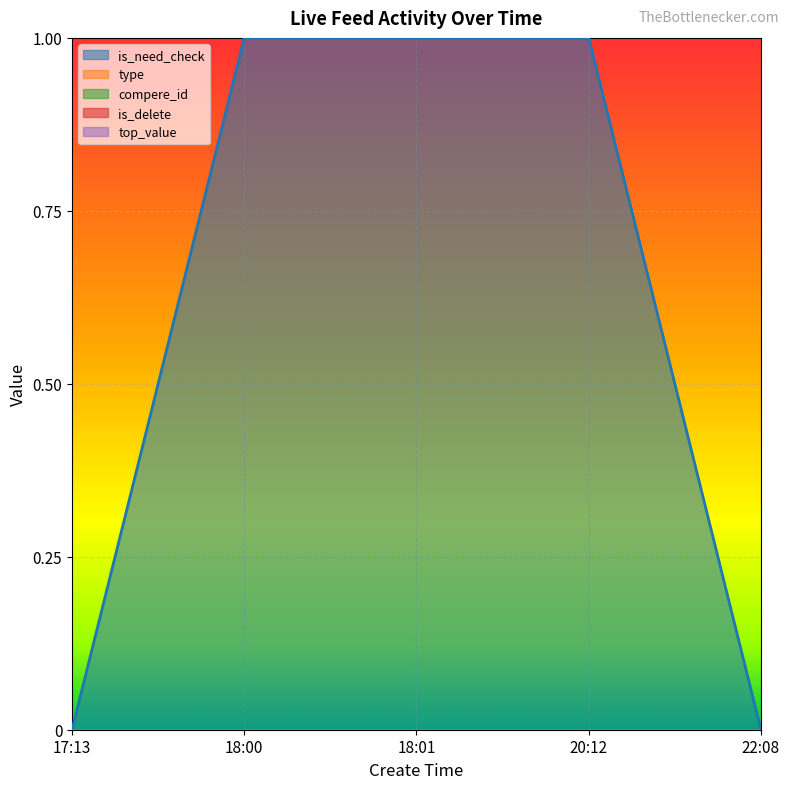

Does the chart display data point markers on the line(s)?

No